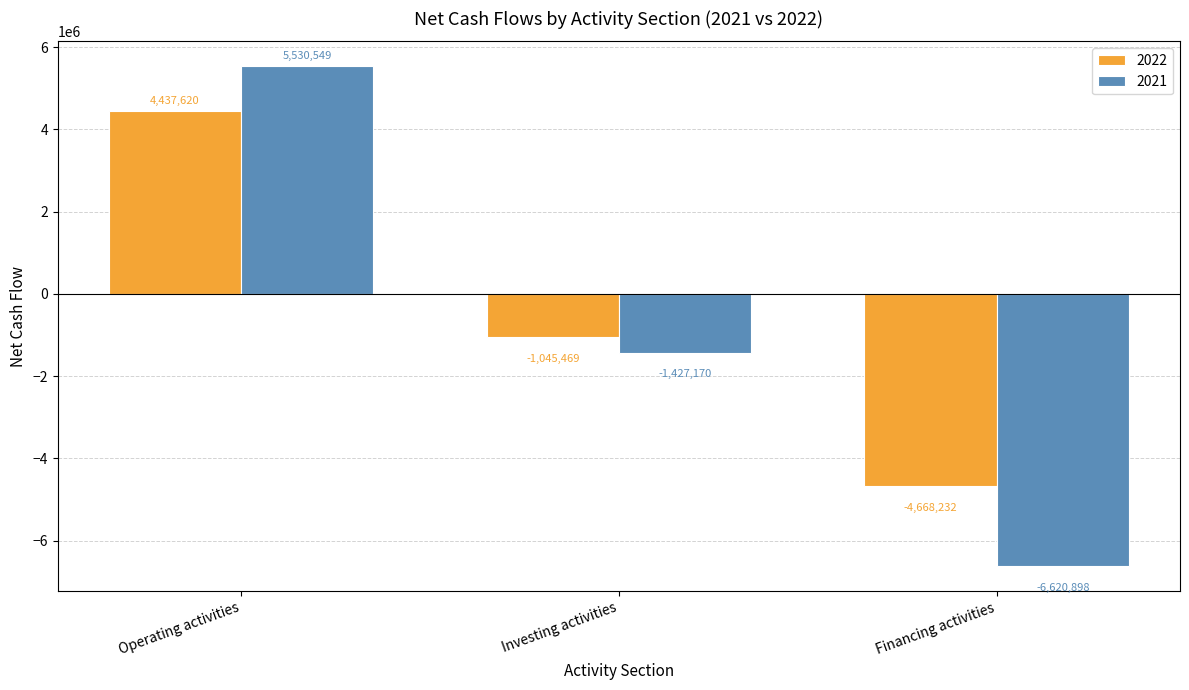

What is the label of the 1st bar from the left?

Operating activities